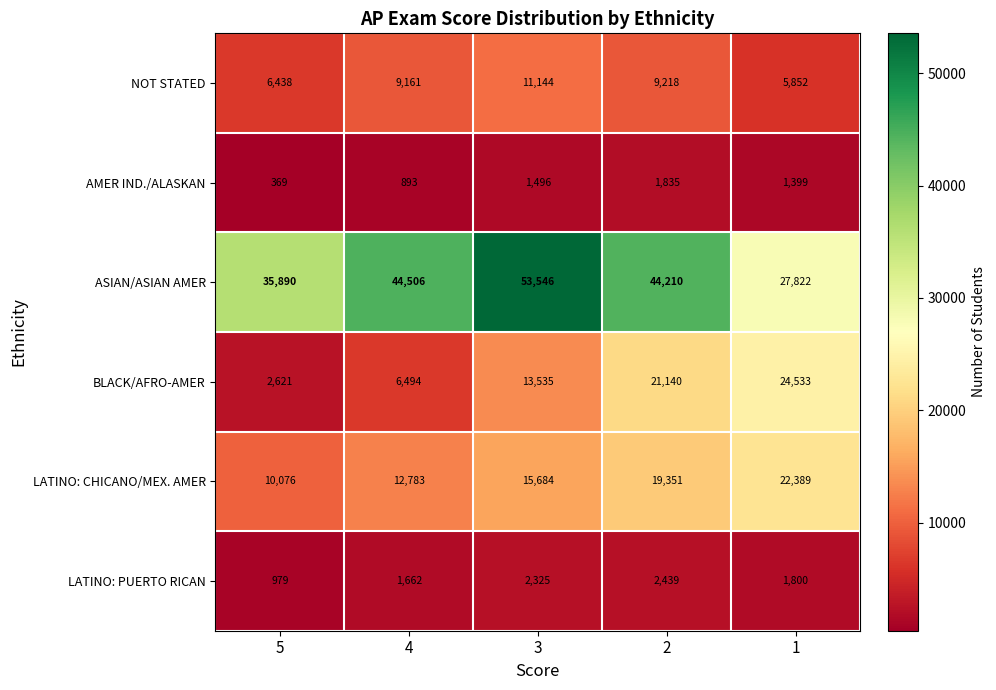

At 4, list the series in order from largest to smallest.

ASIAN/ASIAN AMER, LATINO: CHICANO/MEX. AMER, NOT STATED, BLACK/AFRO-AMER, LATINO: PUERTO RICAN, AMER IND./ALASKAN